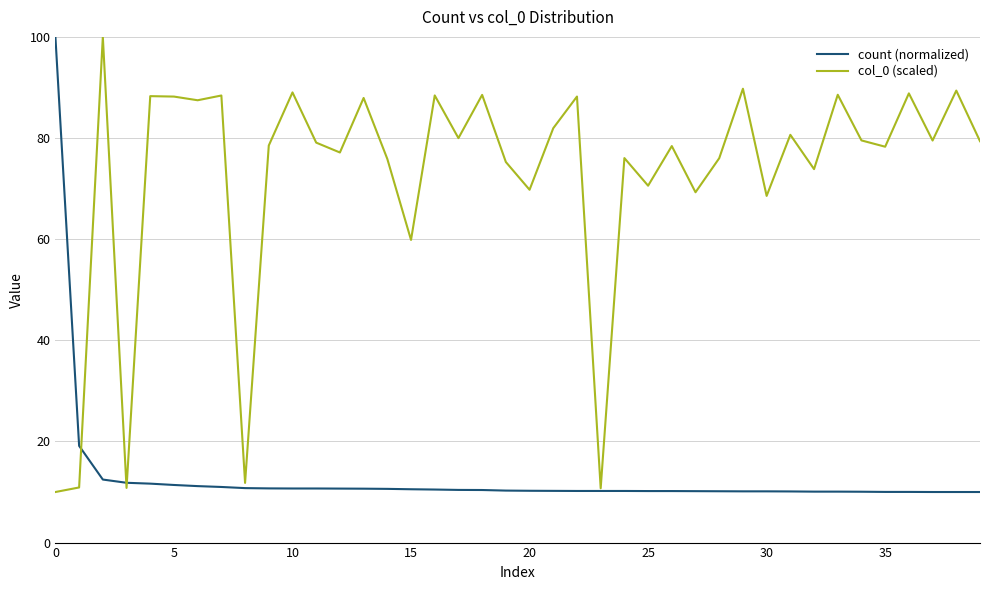

Rank the series by their average value, from lowest to highest.

count (normalized), col_0 (scaled)